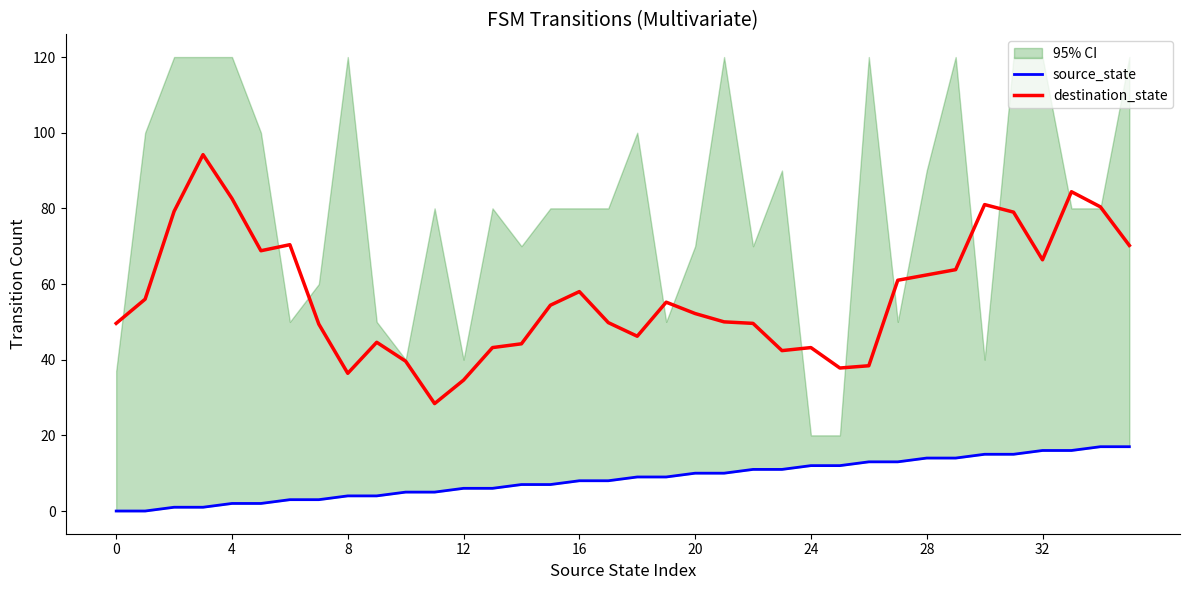

Rank the series by their average value, from lowest to highest.

source_state, destination_state